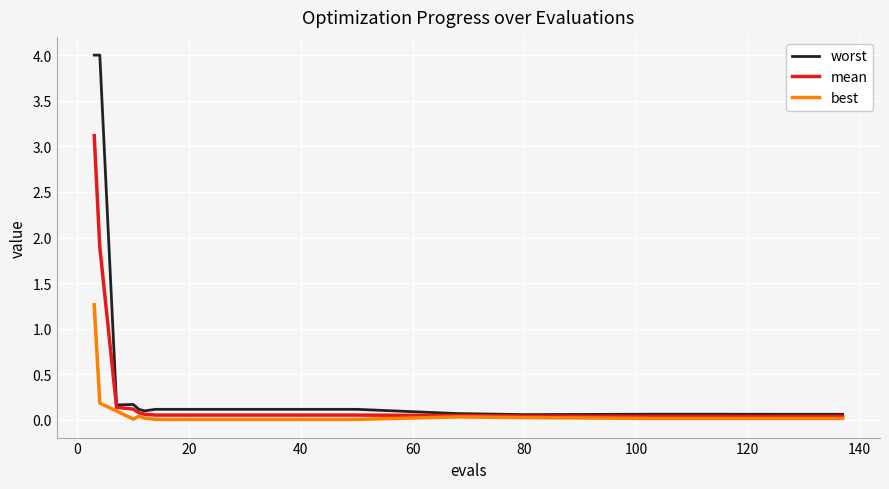

List the series in order of their overall mean, lowest first.

best, mean, worst